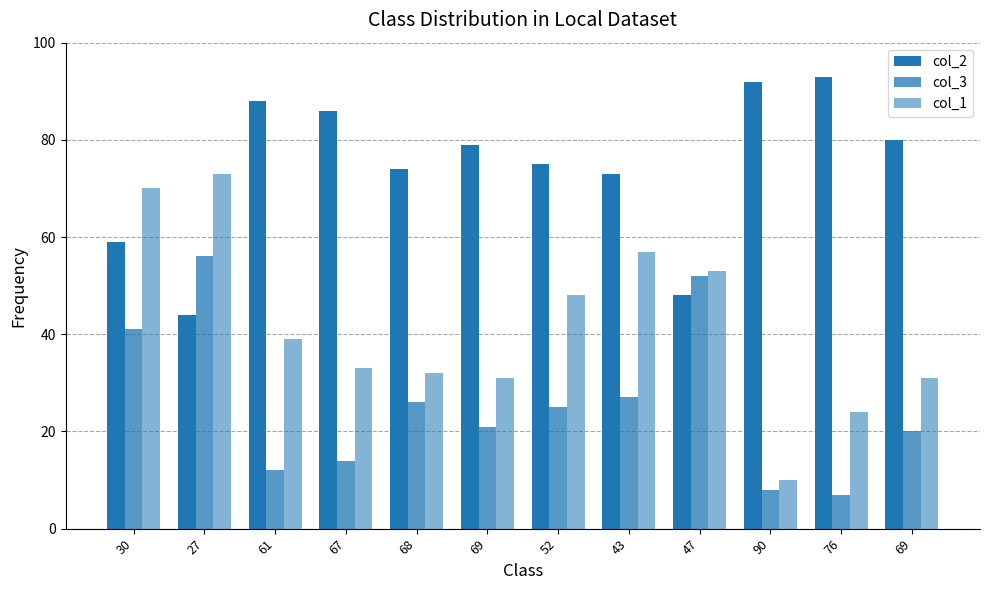

What is the sum of all col_2 values?

891